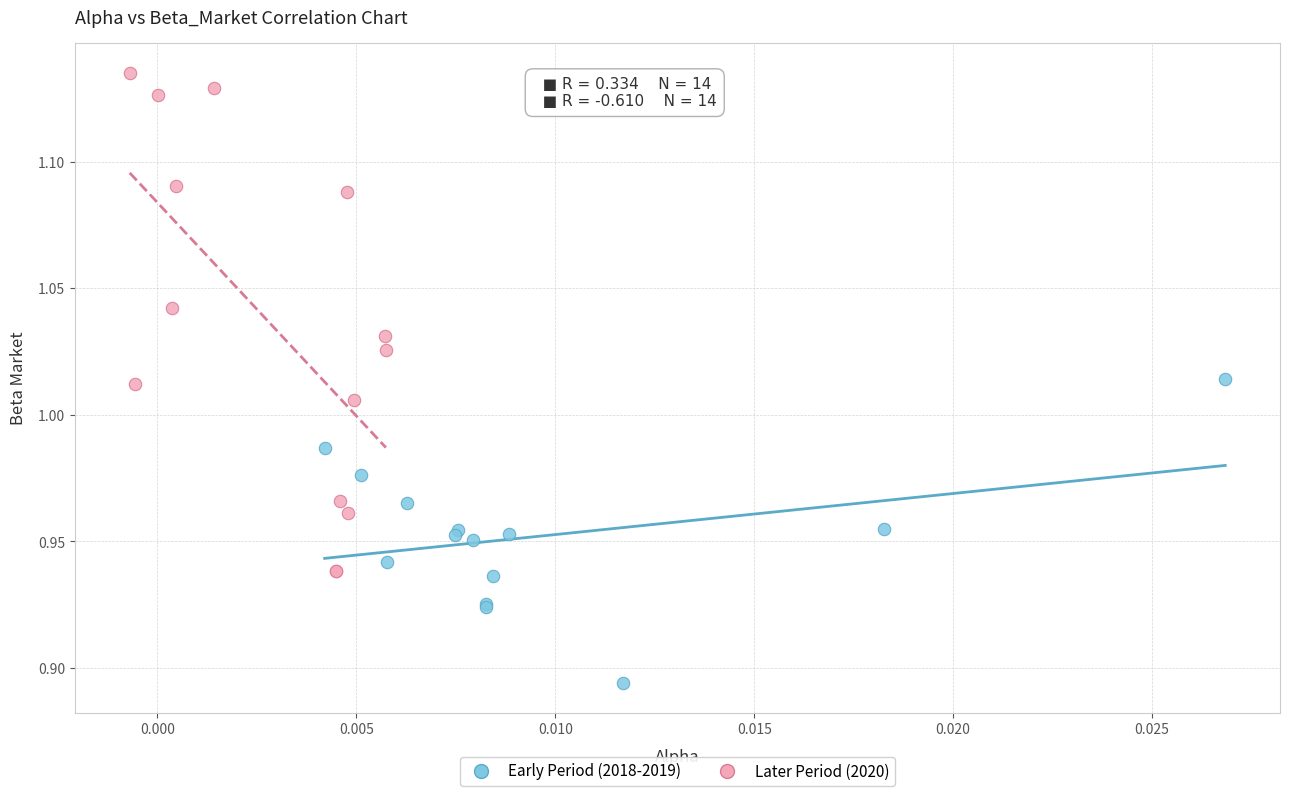

Which series has the widest spread of Y values?

Later Period (2020)